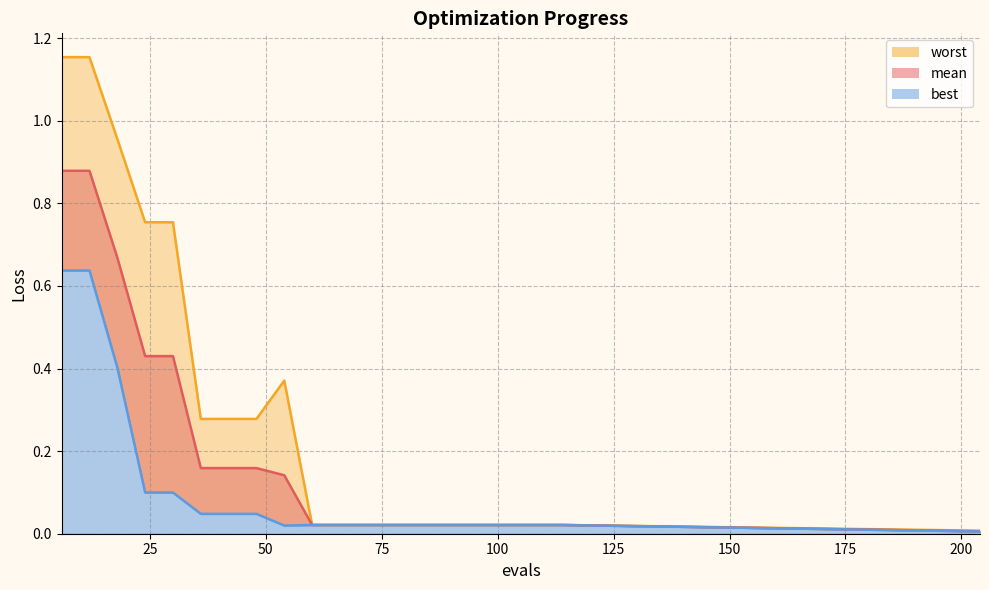

Reading left to right, list all the values displayed in this chart.

mean: 6=0.9	12=0.9	18=0.7	24=0.4	30=0.4	36=0.2	42=0.2	48=0.2	54=0.1	60=0.0	66=0.0	72=0.0	78=0.0	84=0.0	90=0.0	96=0.0	102=0.0	108=0.0	114=0.0	204=0.0
best: 6=0.6	12=0.6	18=0.4	24=0.1	30=0.1	36=0.0	42=0.0	48=0.0	54=0.0	60=0.0	66=0.0	72=0.0	78=0.0	84=0.0	90=0.0	96=0.0	102=0.0	108=0.0	114=0.0	204=0.0
worst: 6=1.2	12=1.2	18=1.0	24=0.8	30=0.8	36=0.3	42=0.3	48=0.3	54=0.4	60=0.0	66=0.0	72=0.0	78=0.0	84=0.0	90=0.0	96=0.0	102=0.0	108=0.0	114=0.0	204=0.0